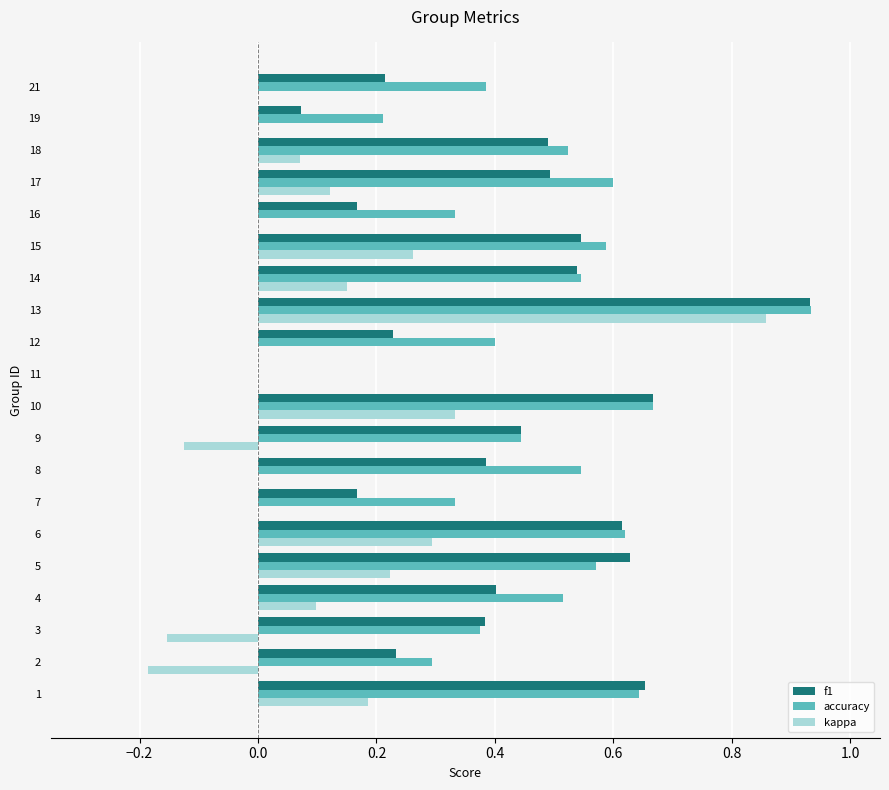

Between 4 and 6, which series saw the biggest shift?

f1